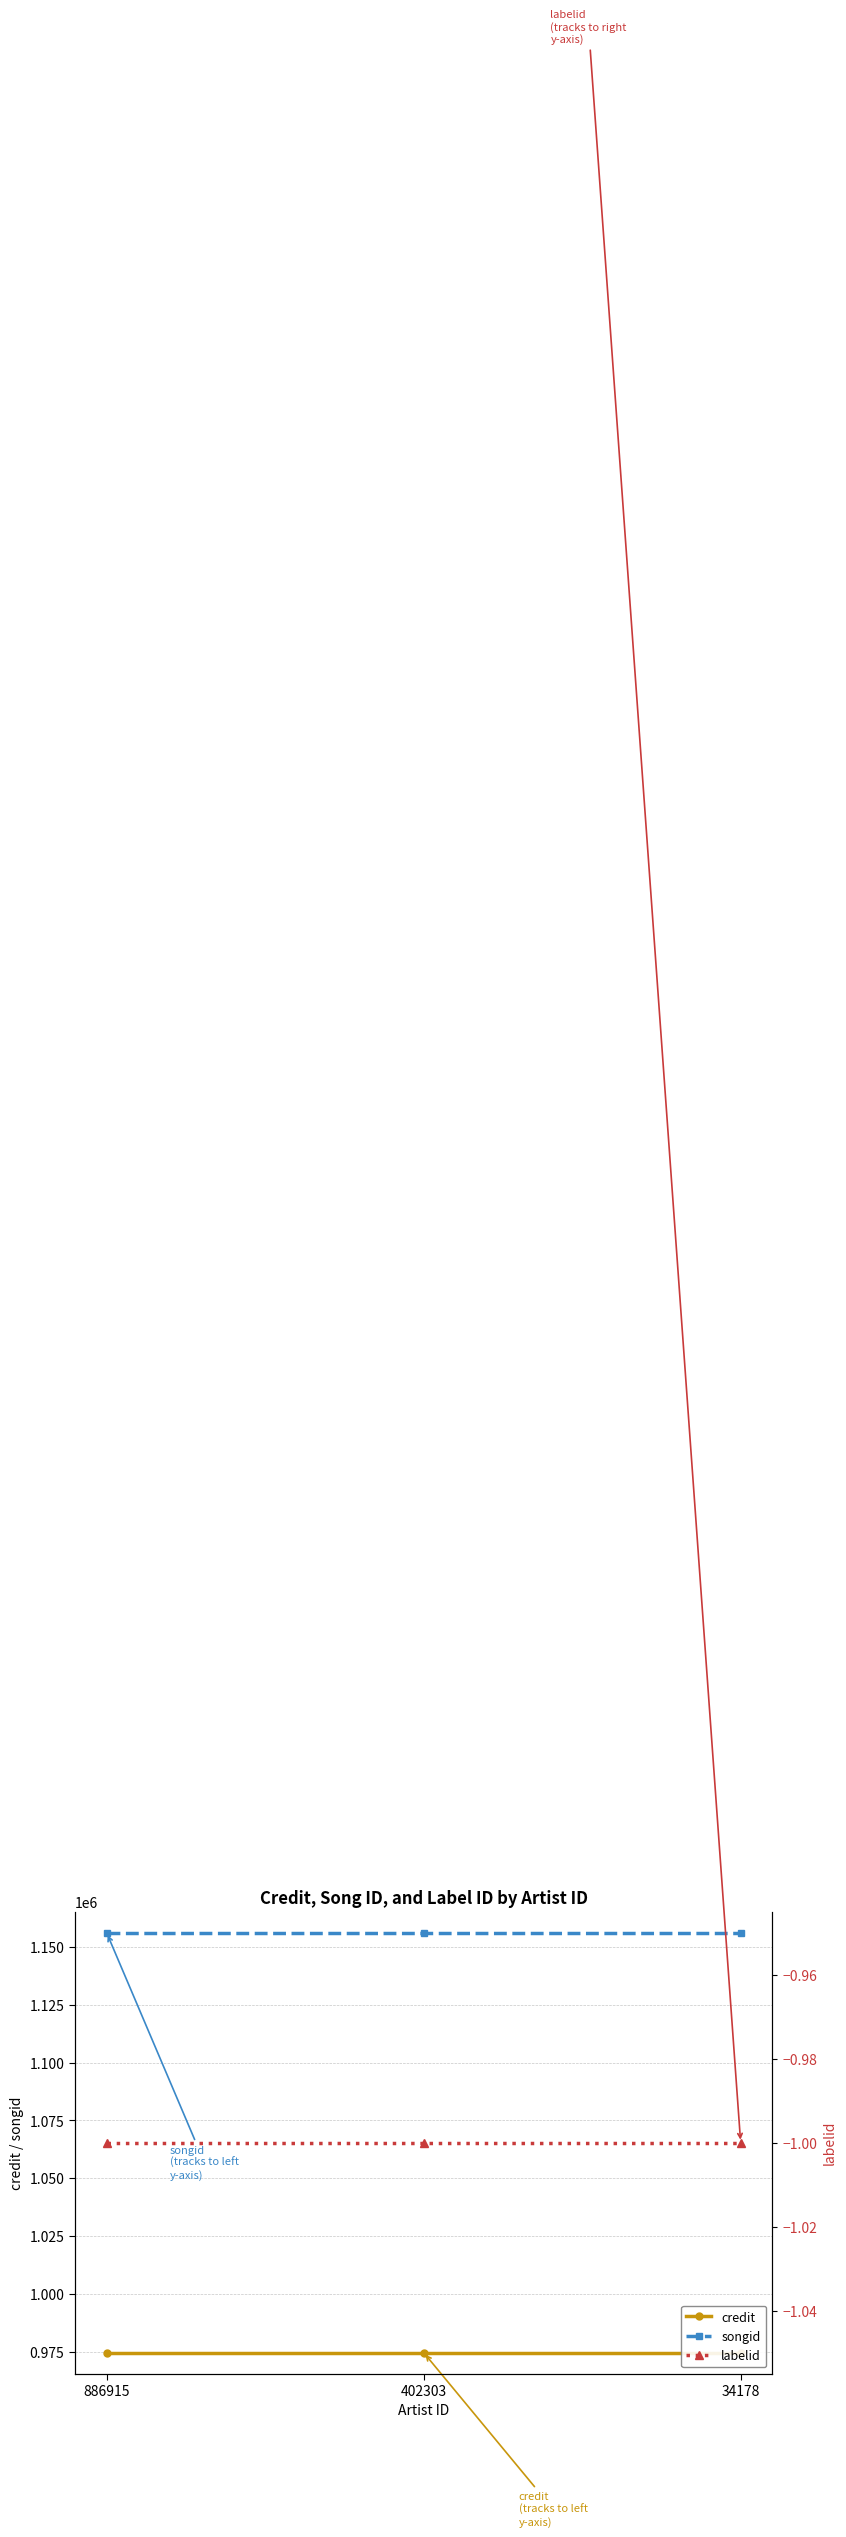

Which series has the largest range (max minus min)?

credit